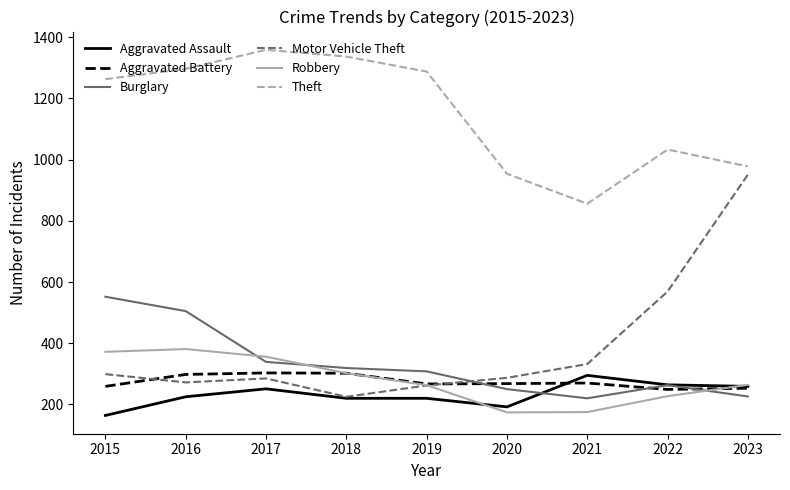

True or false: Aggravated Assault and Theft intersect in this chart.

False